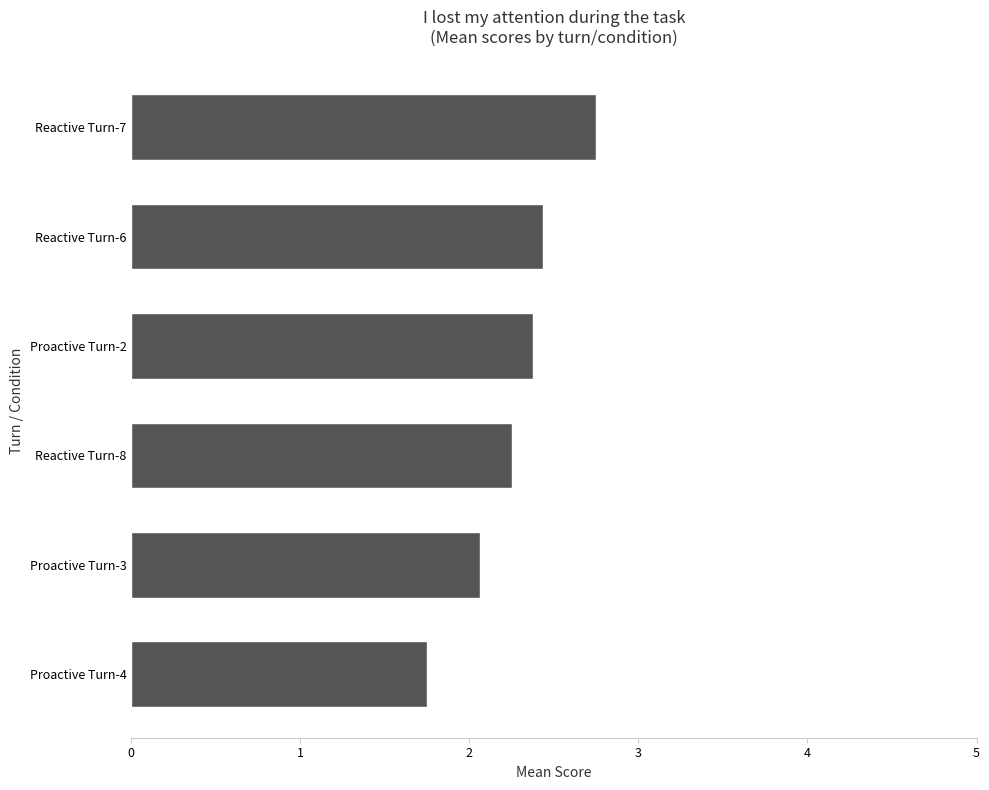

What is the difference between the values at Proactive Turn-3 and Proactive Turn-2?

0.3